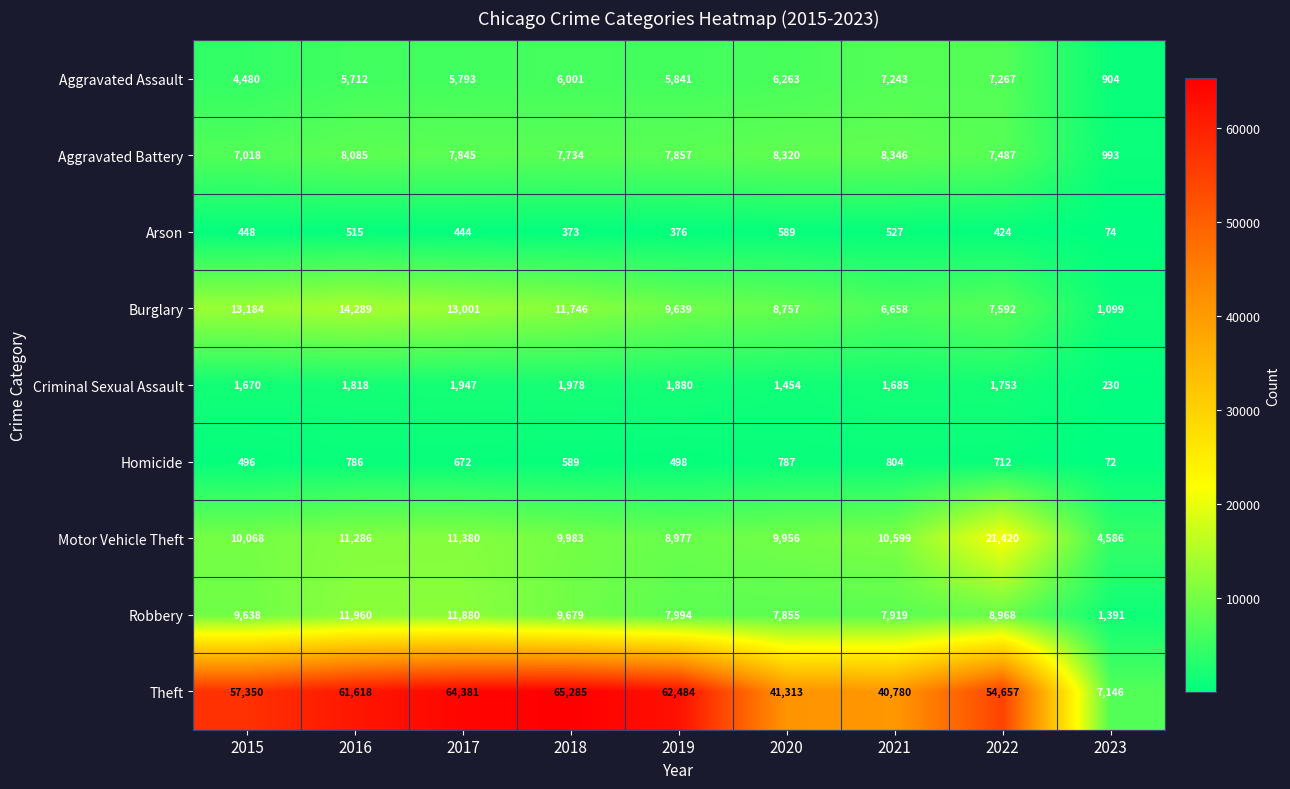

What is the sum of all Theft values?

455014